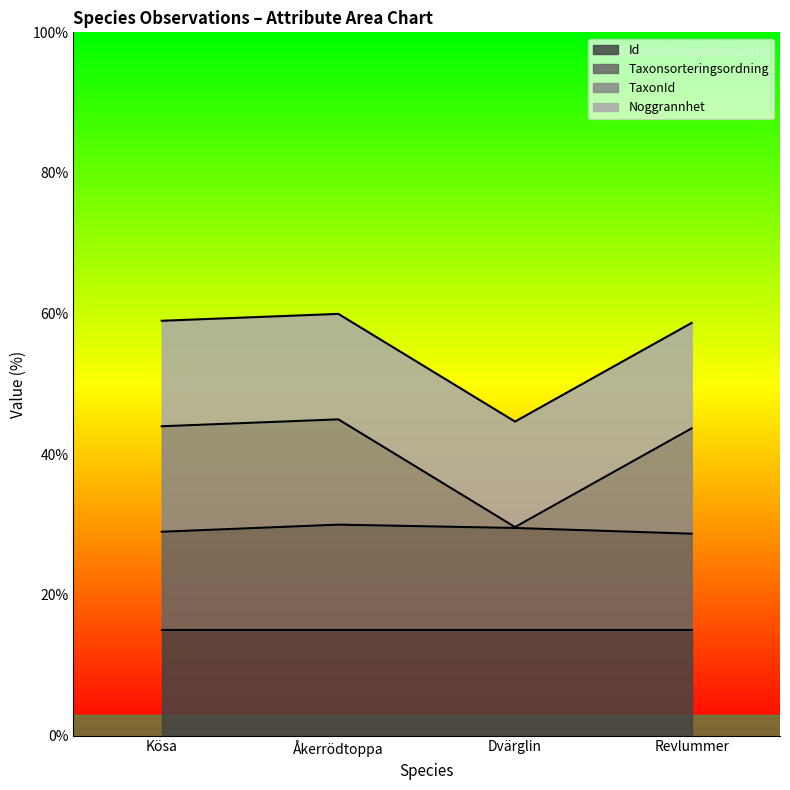

True or false: Taxonsorteringsordning has a value of 29.5 at Dvärglin.

True